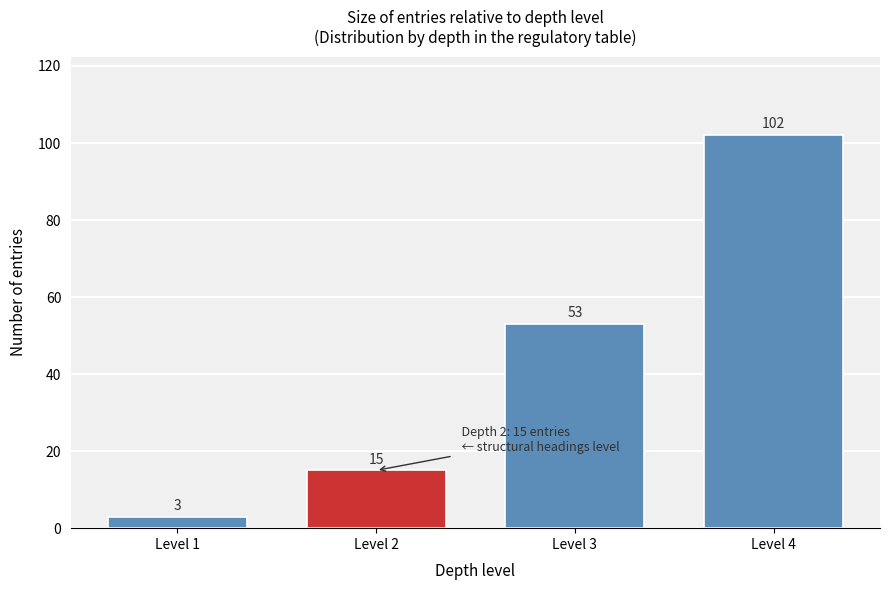

Reading left to right, list all the values displayed in this chart.

Level 1=3	Level 2=15	Level 3=53	Level 4=102